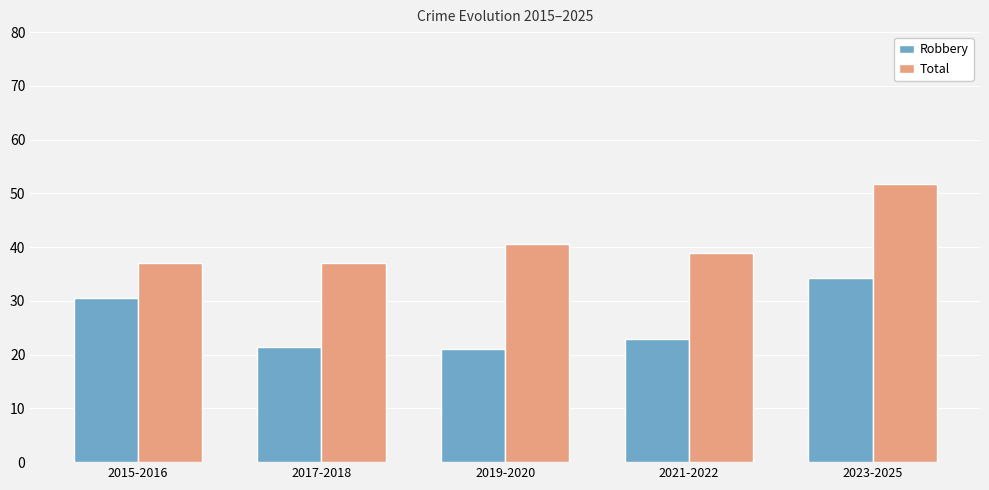

True or false: Total has a value of 37.0 at 2017-2018.

True